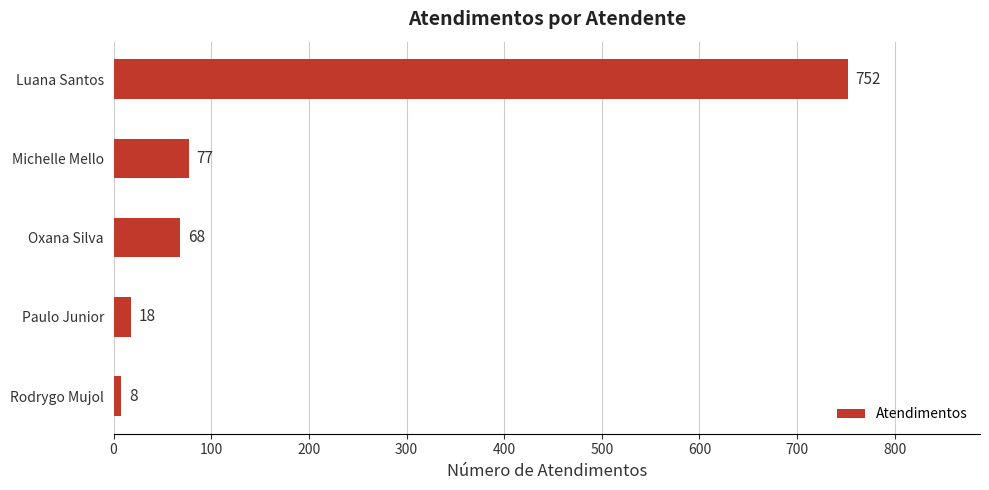

Rank the categories by value from highest to lowest.

Luana Santos, Michelle Mello, Oxana Silva, Paulo Junior, Rodrygo Mujol